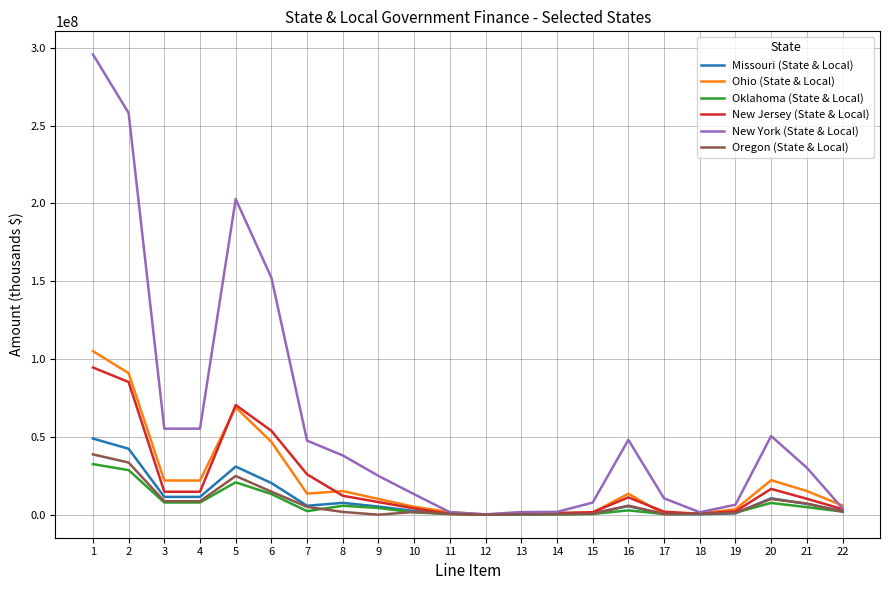

The value of Missouri (State & Local) at 5 is 49923255. True or false?

False